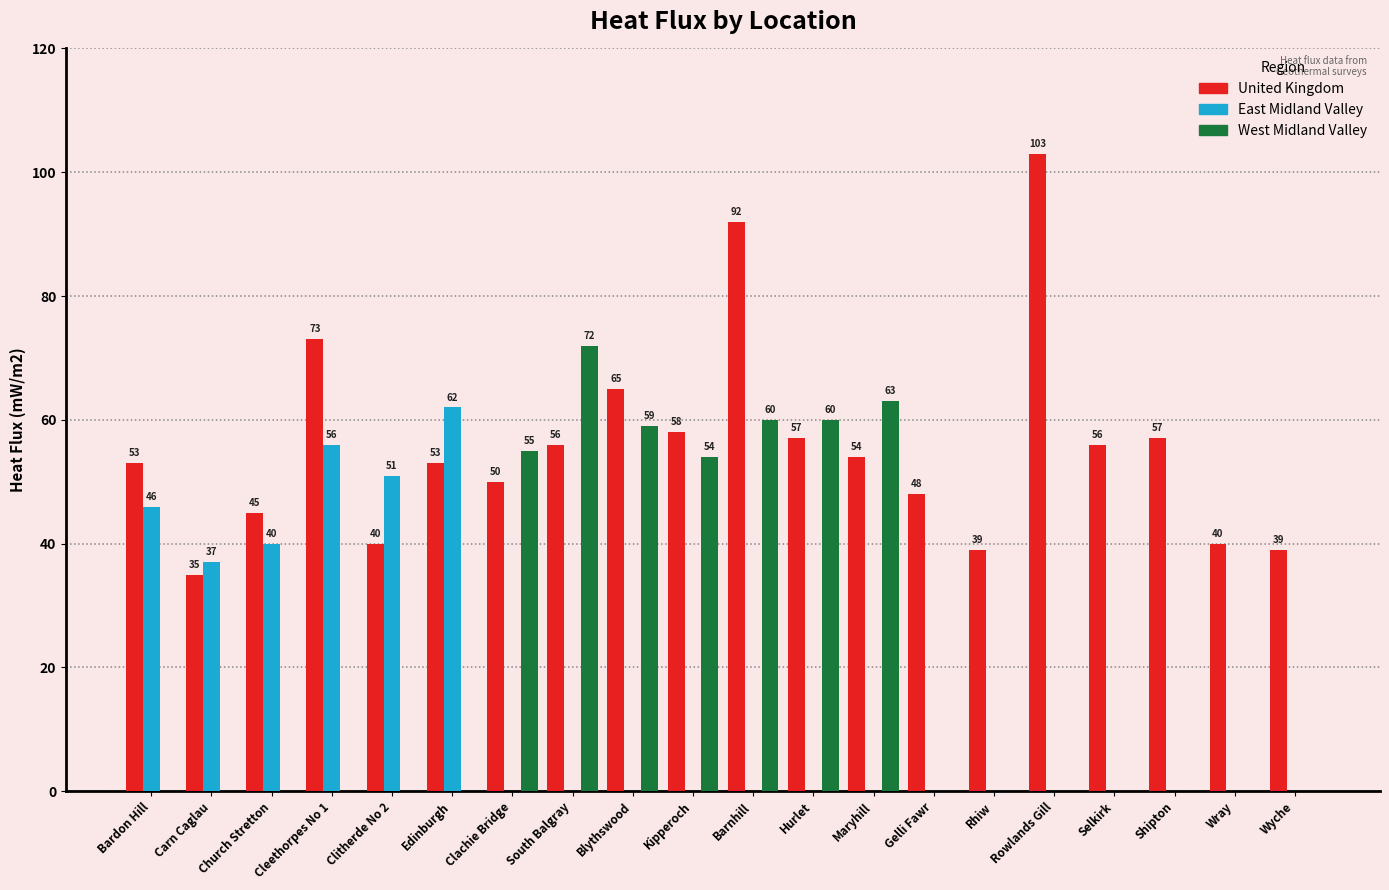

Are the bars grouped side by side (vs. stacked)?

Yes